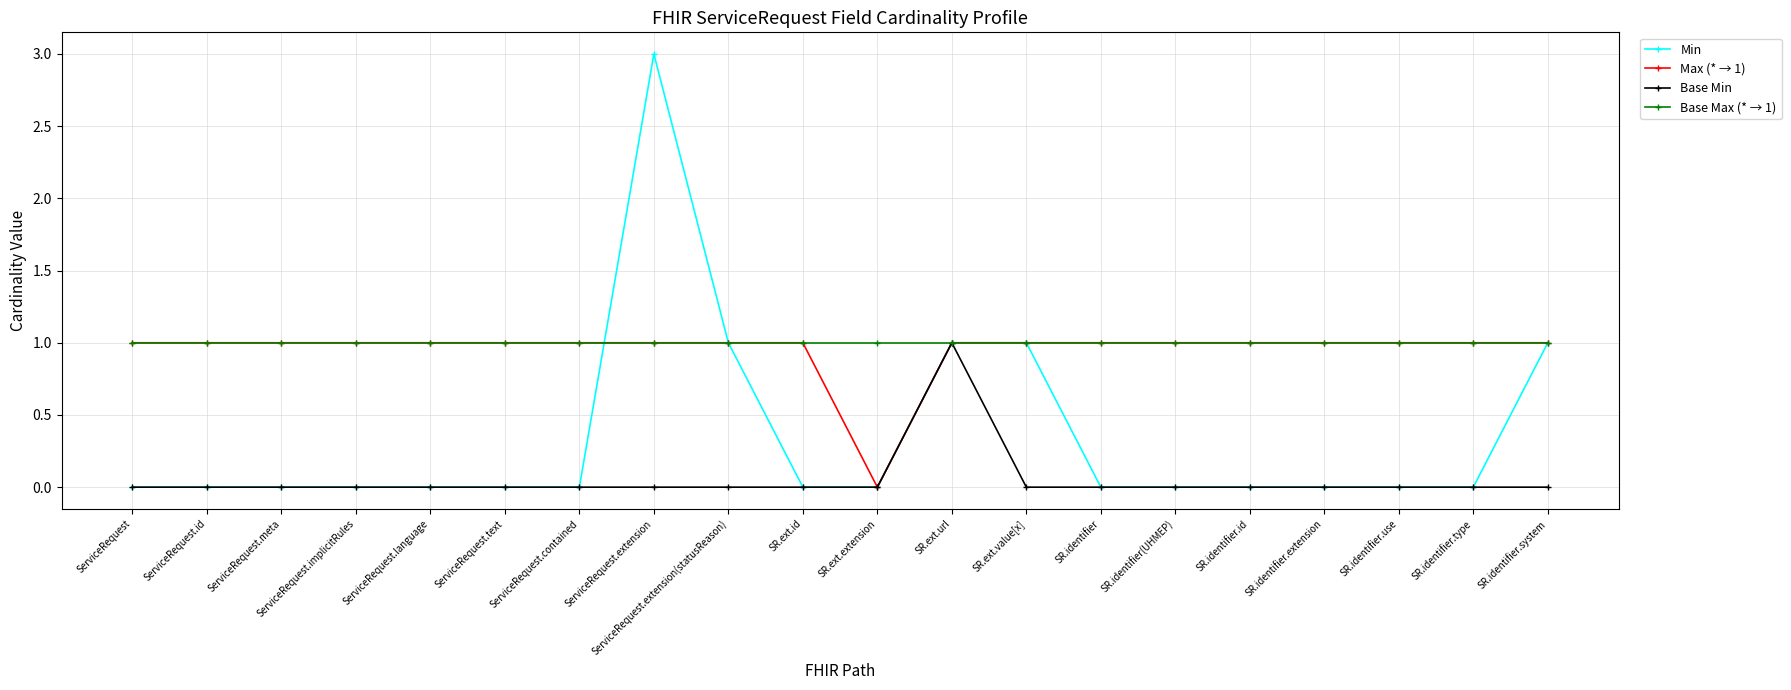

At which category does the chart reach its peak across all series?

ServiceRequest.extension